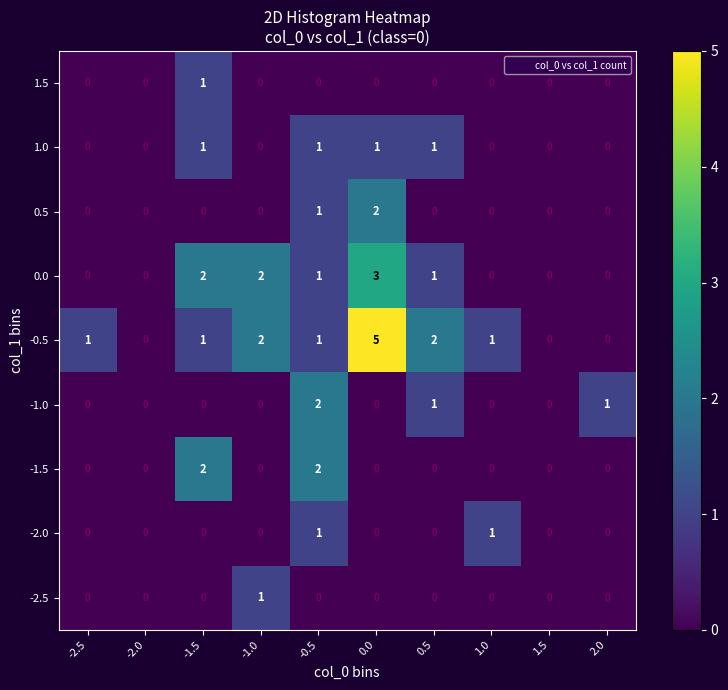

What is the greatest value displayed?

5